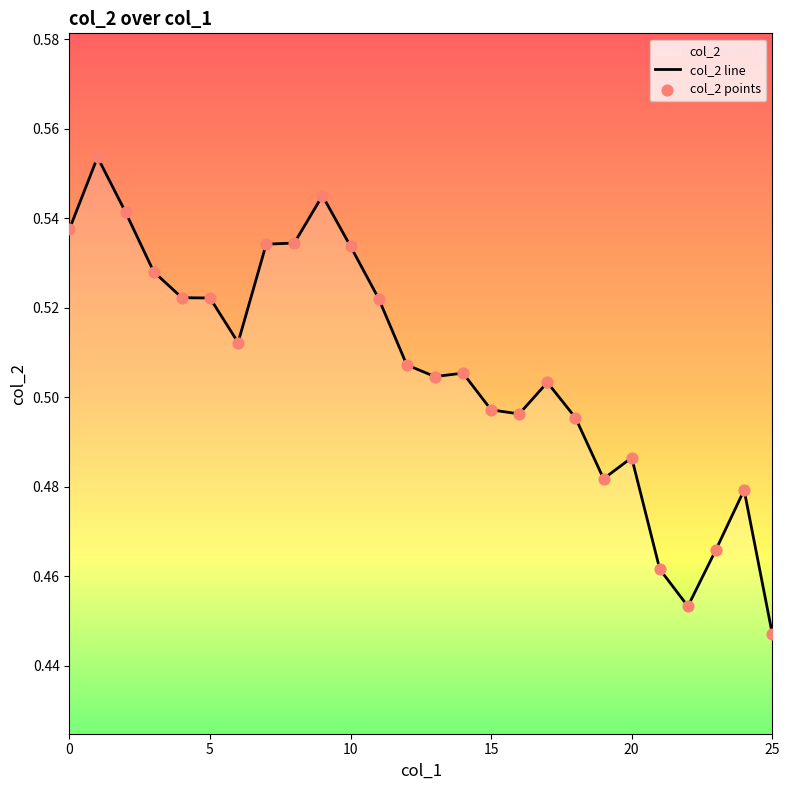

Which series has the largest total across all categories?

col_2 line